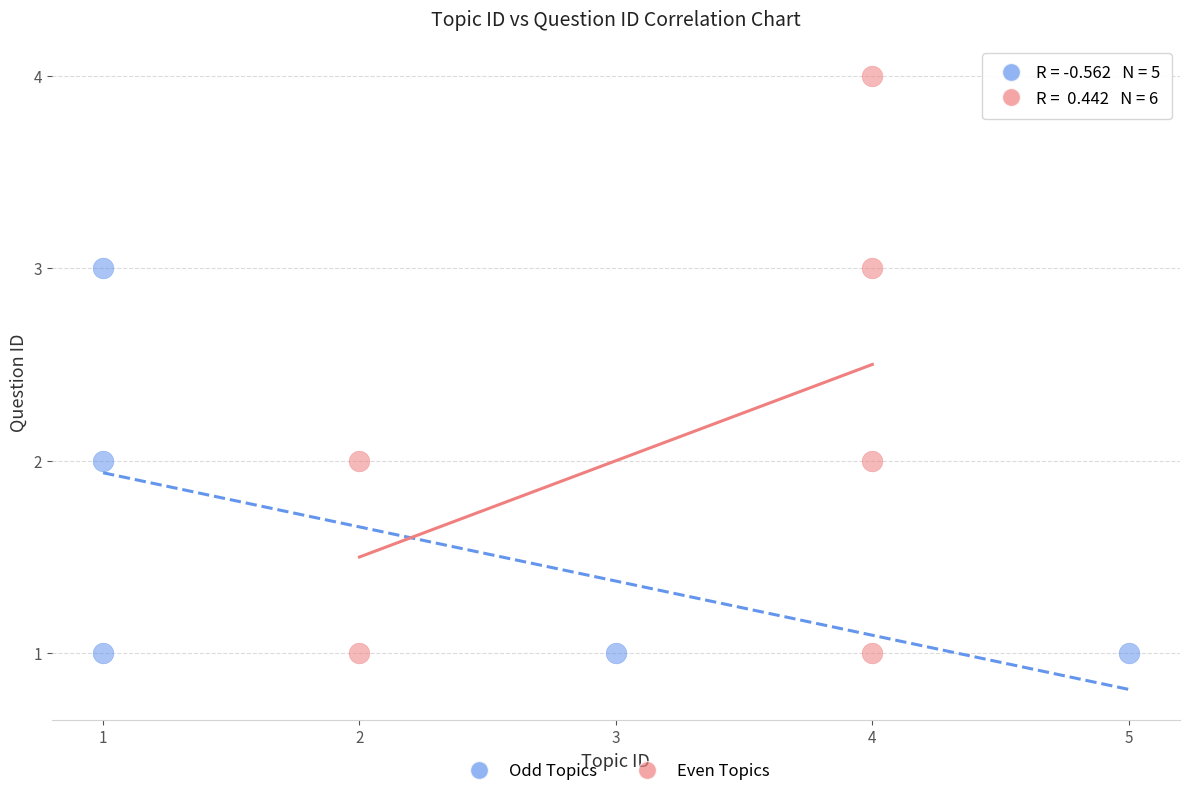

Which series has the widest spread of Y values?

Even Topics